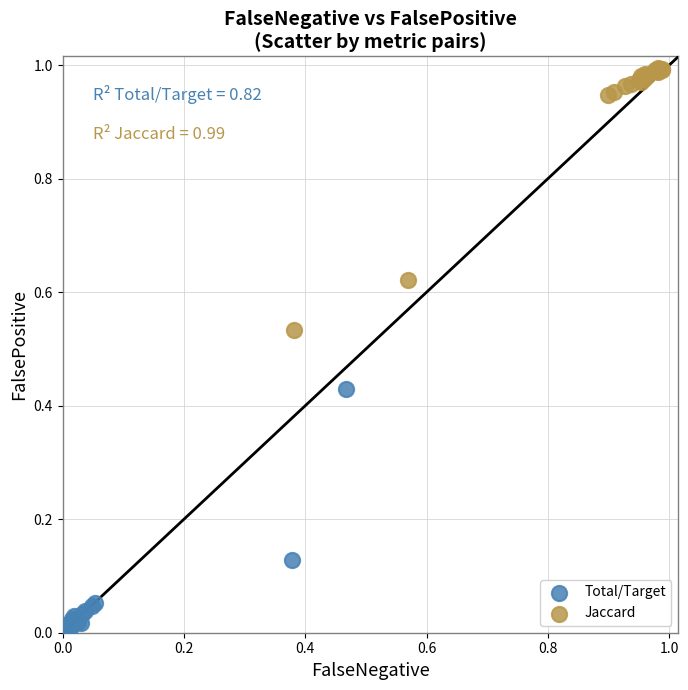

Which series reaches the minimum Y coordinate?

Total/Target